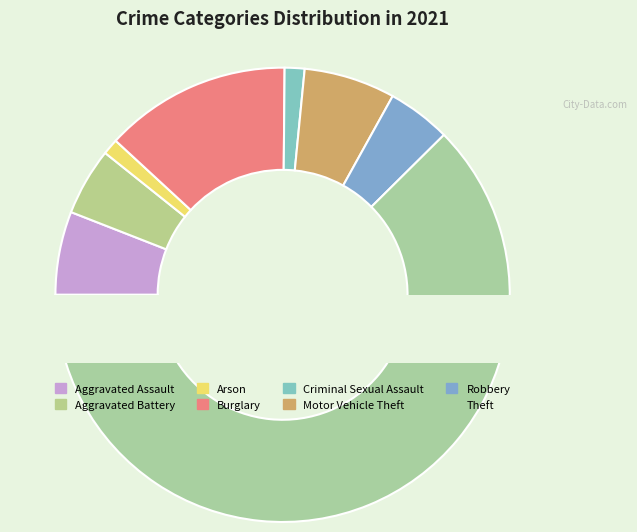

What is the change in value from Aggravated Assault to Motor Vehicle Theft?

+2